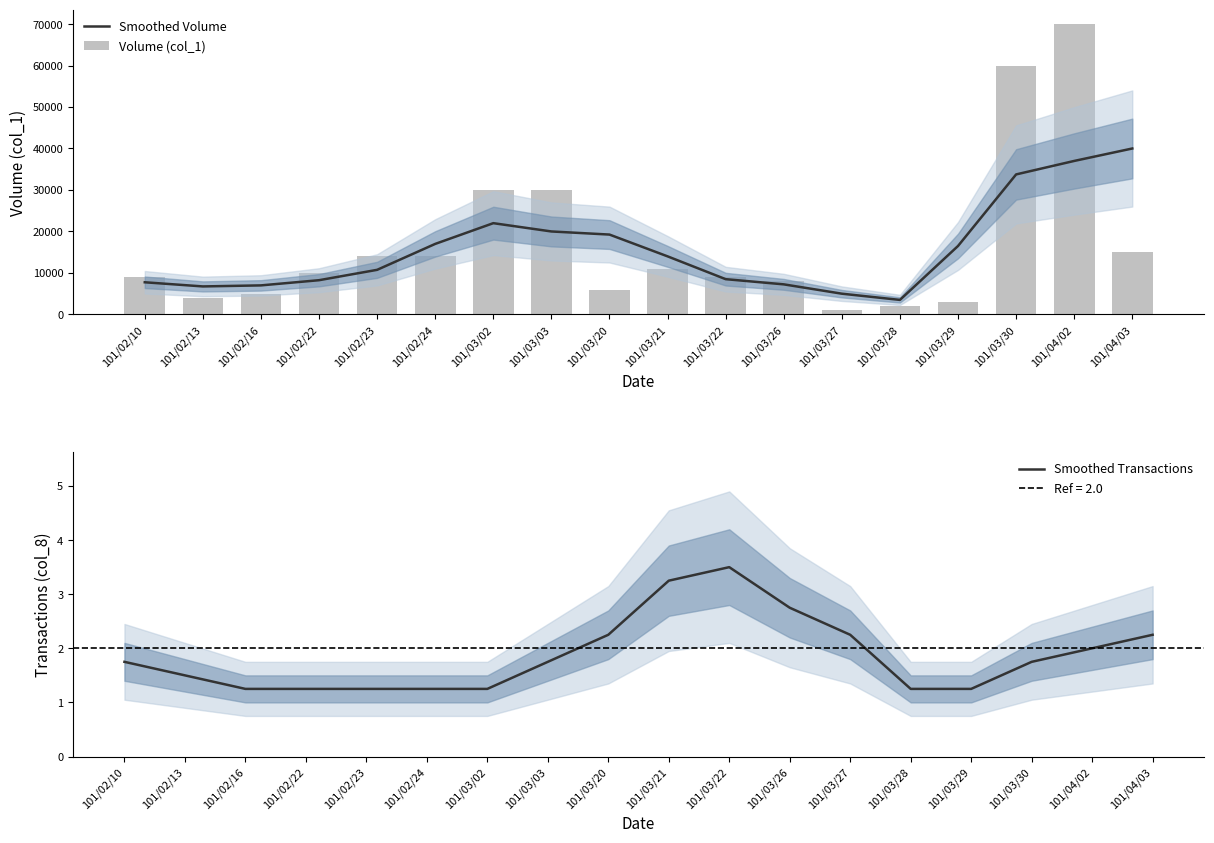

The value of Smoothed Volume at 101/03/29 is 6285. True or false?

False